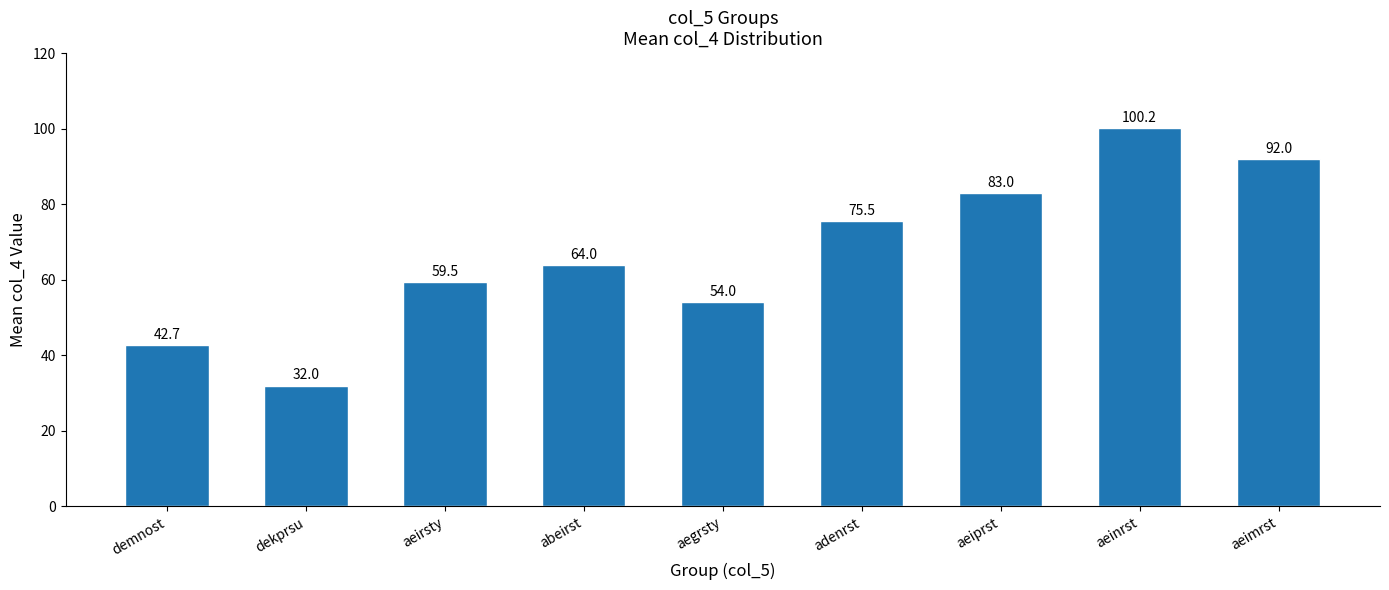

Rank the categories by value from highest to lowest.

aeinrst, aeimrst, aeiprst, adenrst, abeirst, aeirsty, aegrsty, demnost, dekprsu